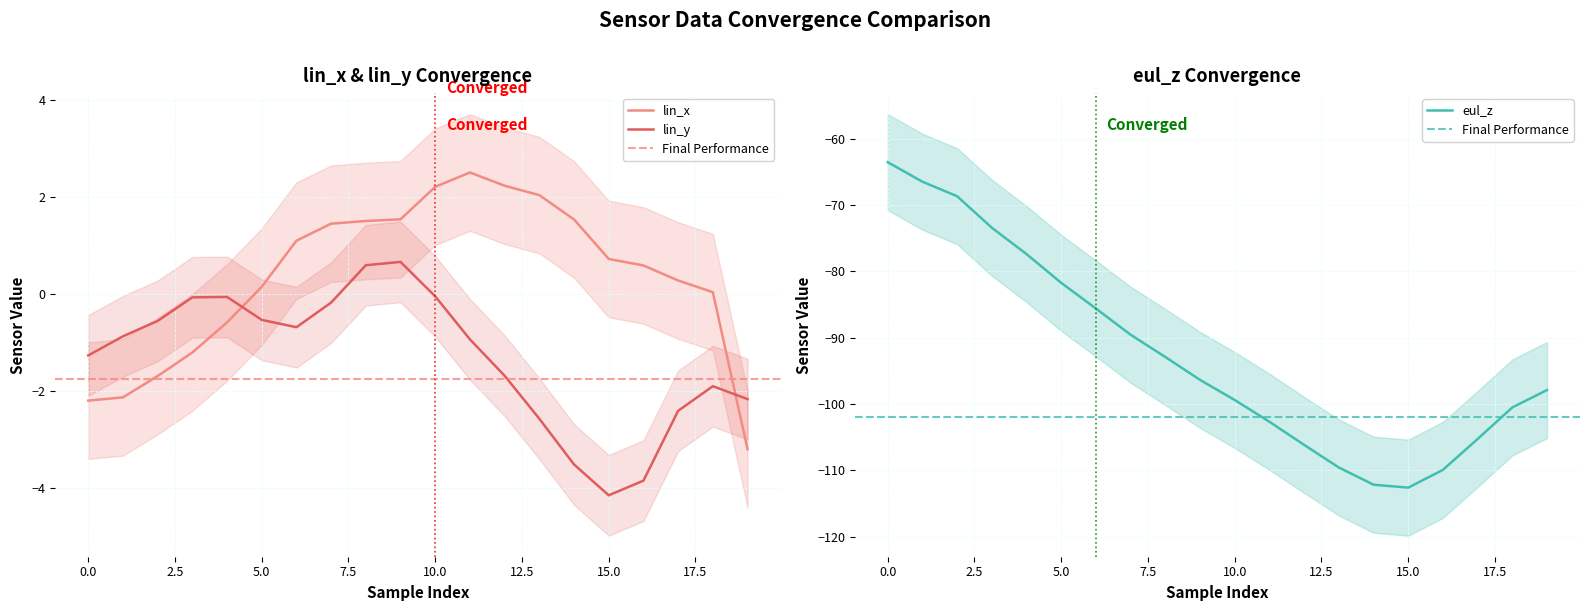

What is the highest value of the lin_x series?

2.5